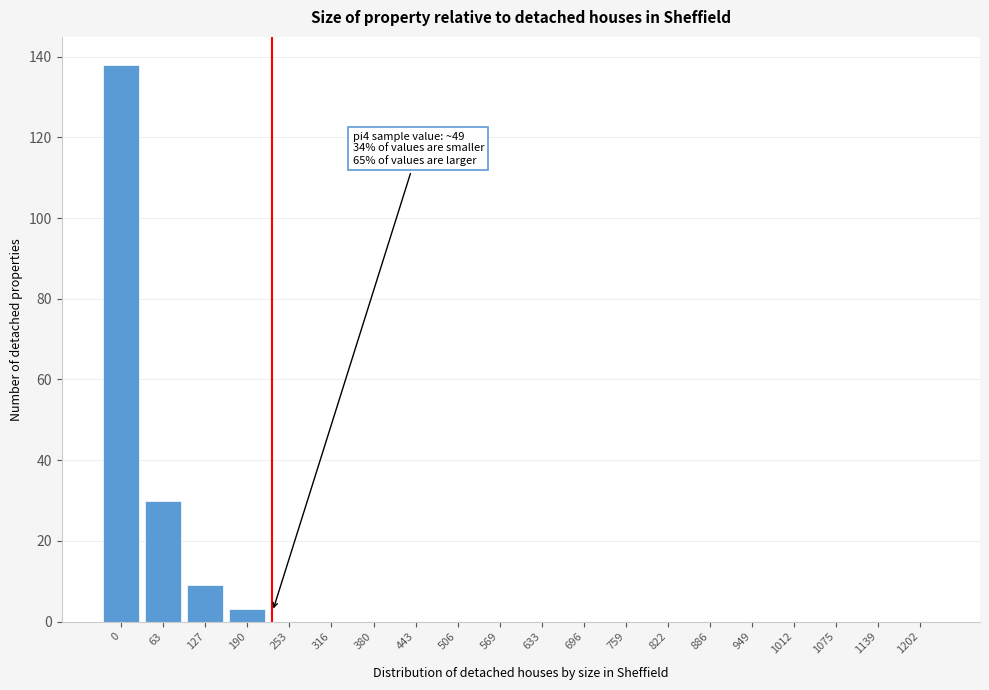

Reading left to right, what are all the values shown in this chart?

0=138	63=30	127=9	190=3	253=0	316=0	380=0	443=0	506=0	569=0	633=0	696=0	759=0	822=0	886=0	949=0	1012=0	1075=0	1139=0	1202=0